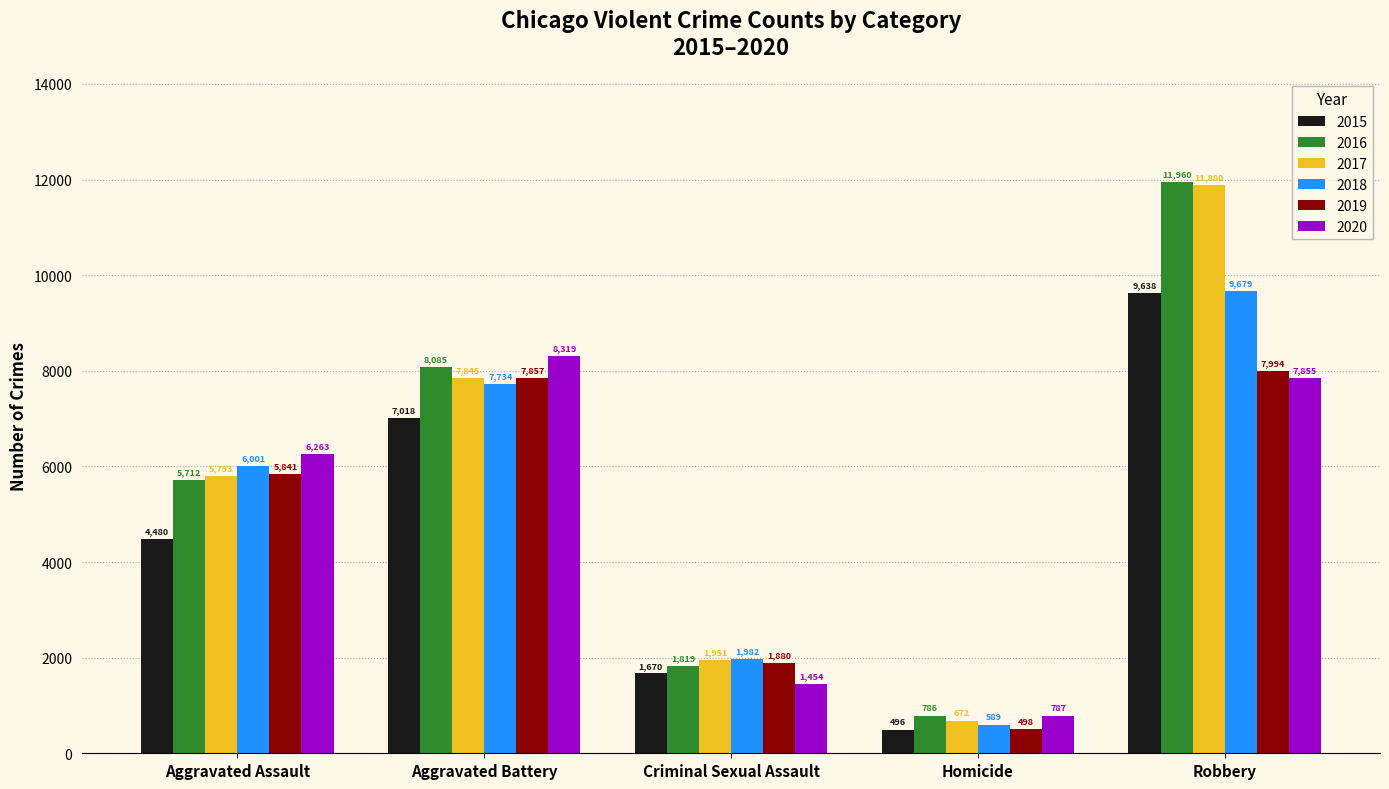

What is the greatest value displayed?

11960